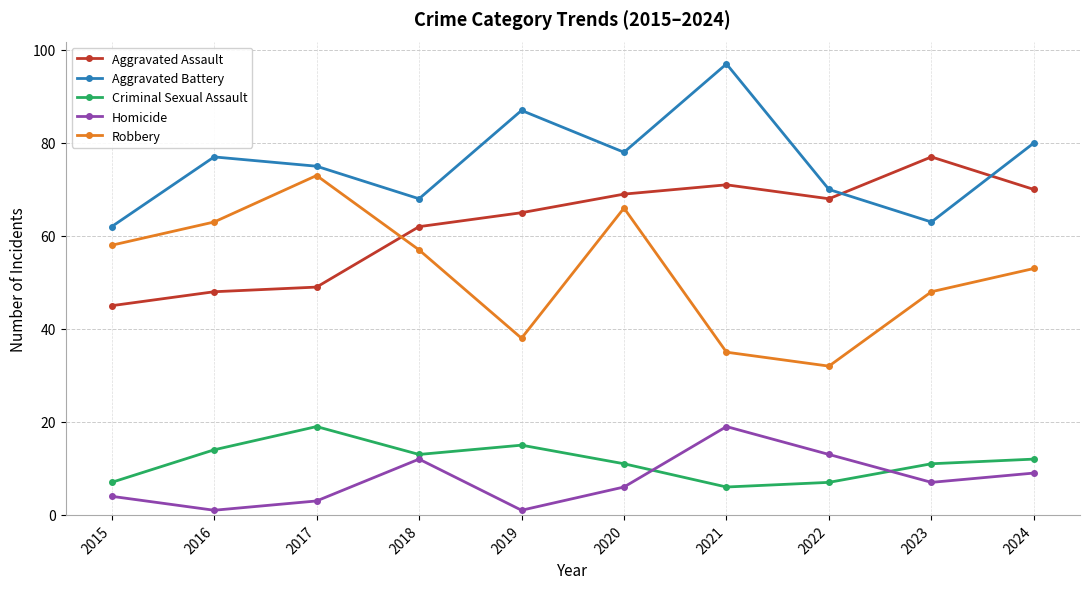

True or false: Aggravated Assault has more than 1 points higher than both neighbors.

True